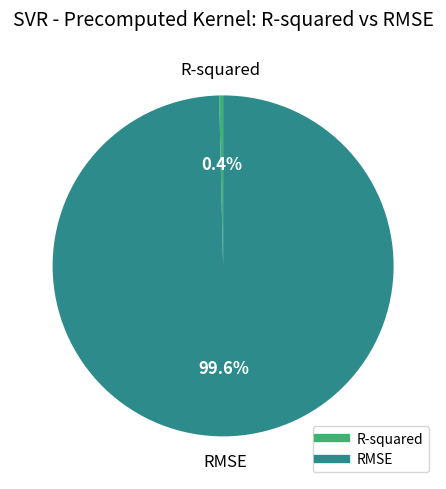

How many segments does this pie chart have?

2